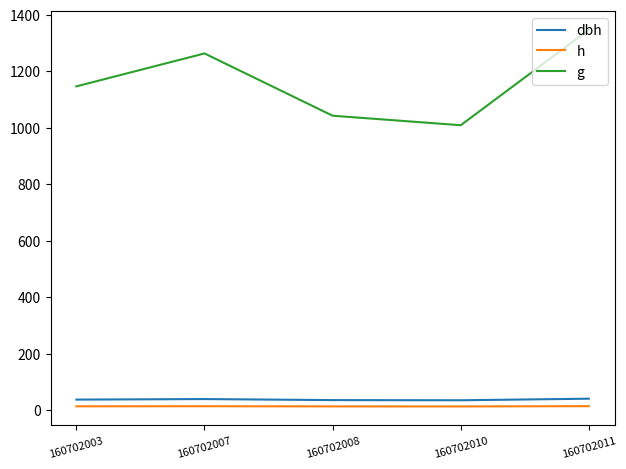

Which series has the largest total across all categories?

g